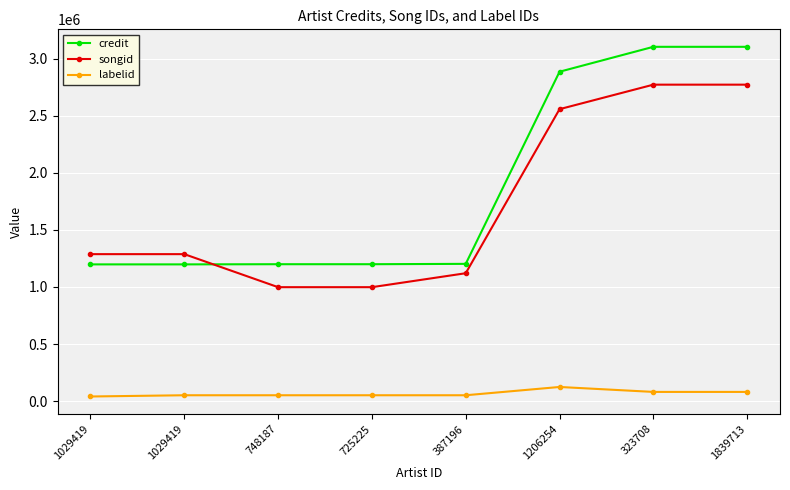

How many lines are shown in the chart?

3